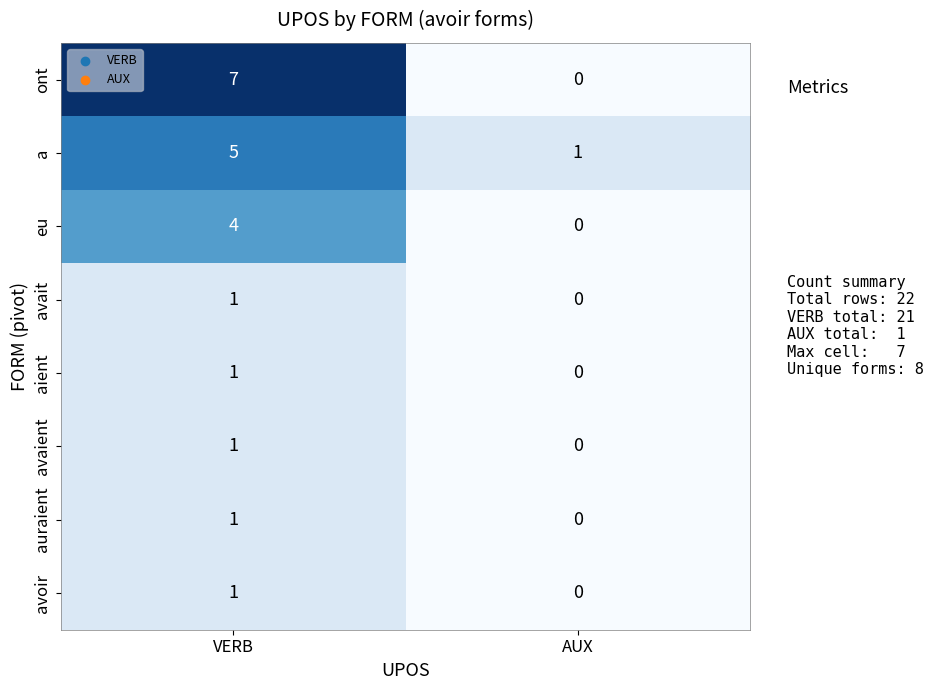

What is the difference between the maximum and minimum values in the a series?

4